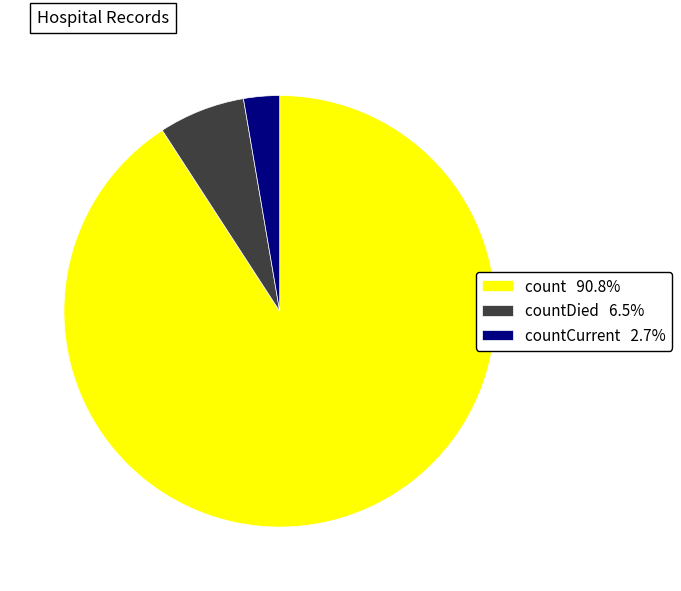

Combined, do countDied 6.5% and count 90.8% account for over 50%?

Yes